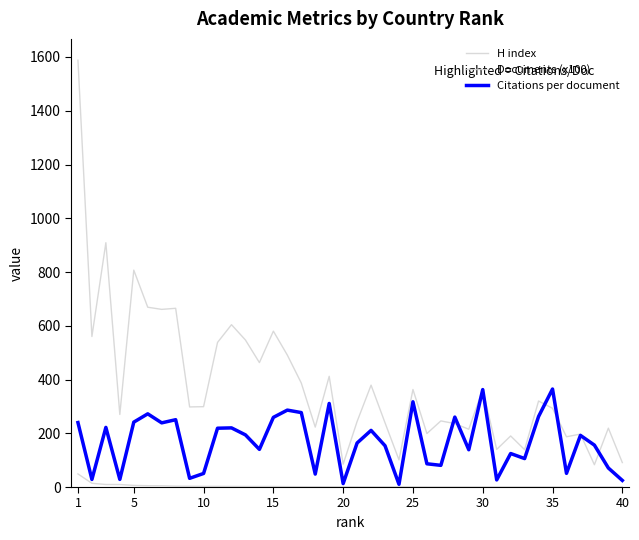

How many lines are shown in the chart?

3